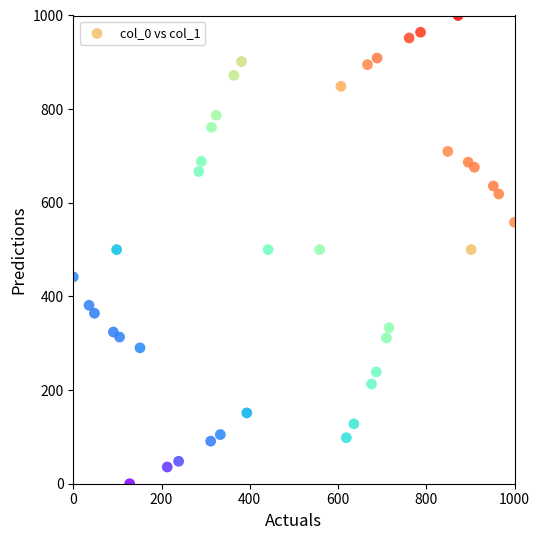

What is the range of Y values (max minus min)?

1000.0